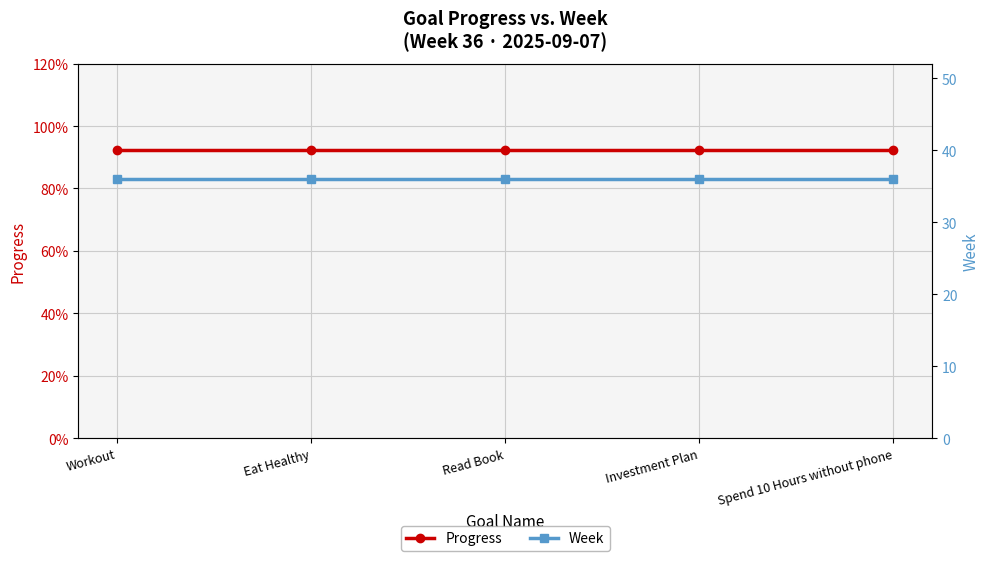

True or false: Week and Progress cross at least once.

False